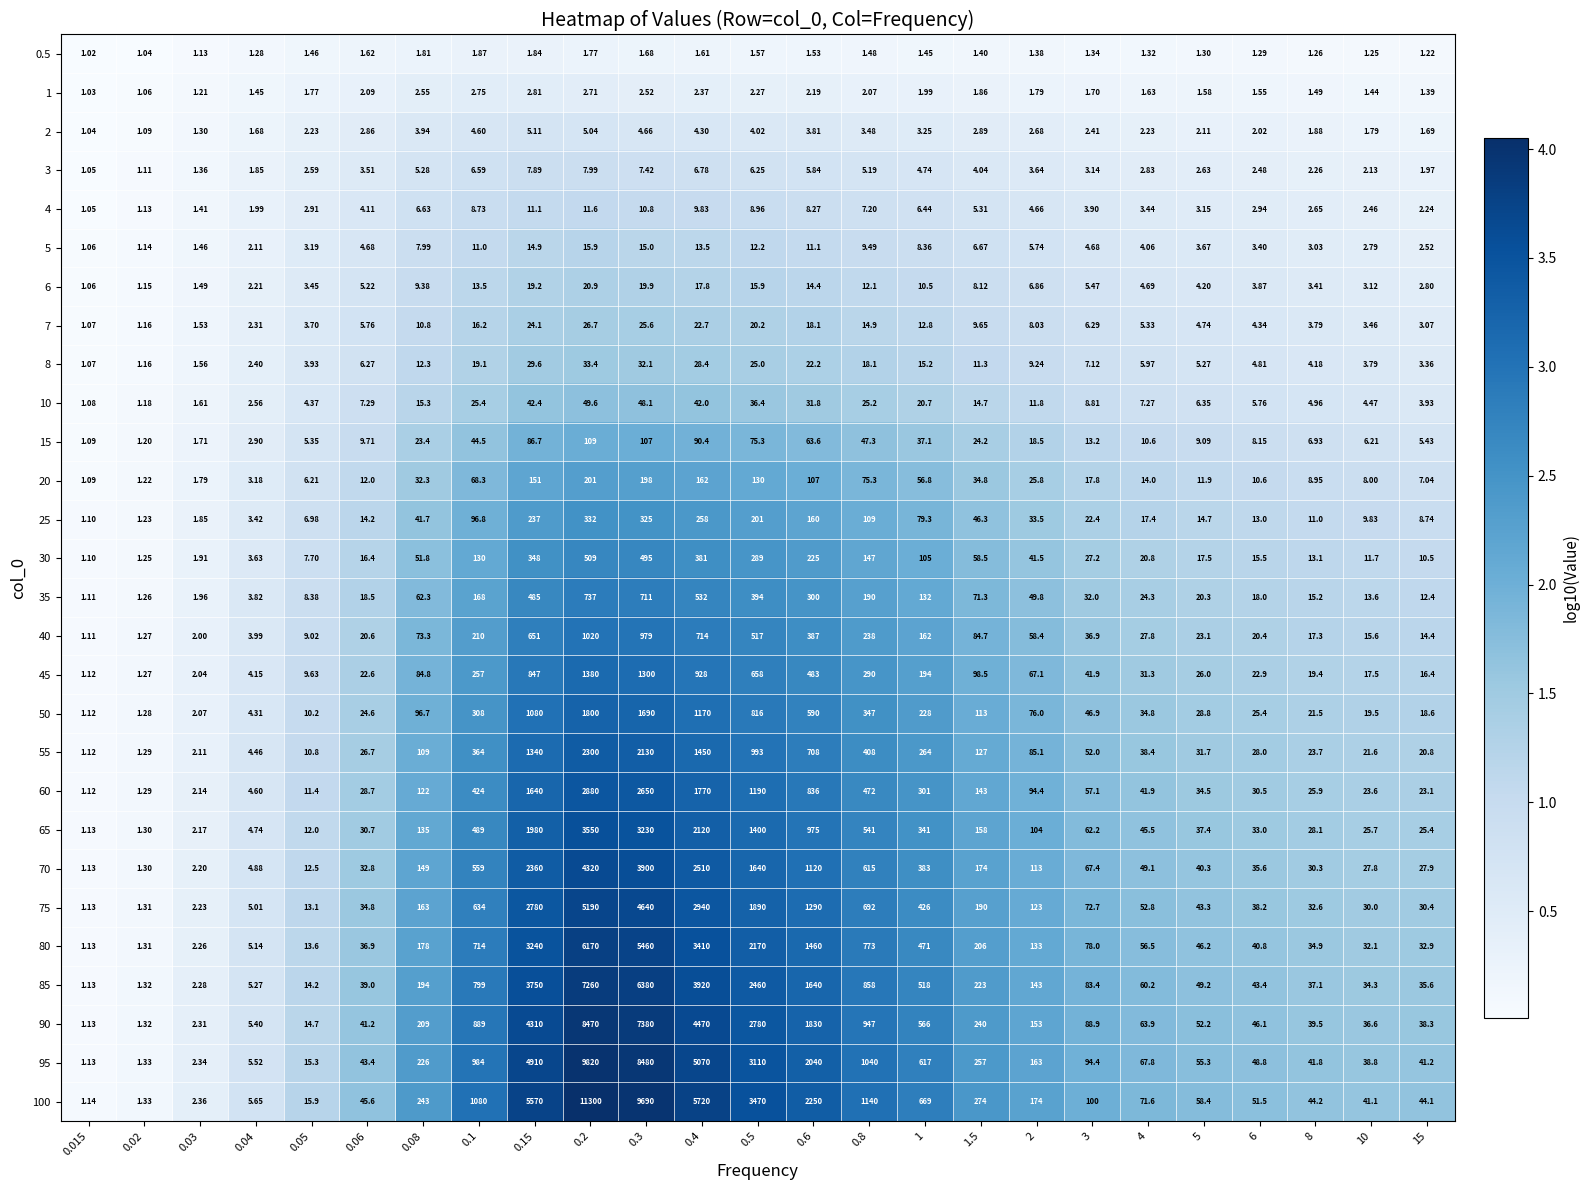

Is the value of 3 at 4 greater than the value of 70 at 5?

No